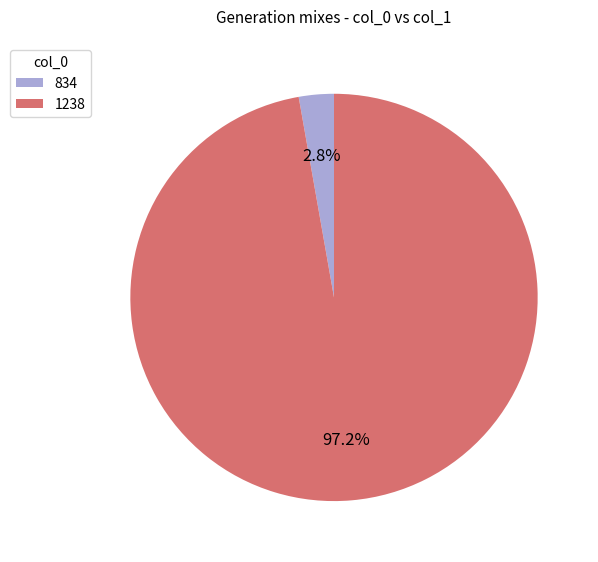

Which category has the biggest portion of the pie?

1238